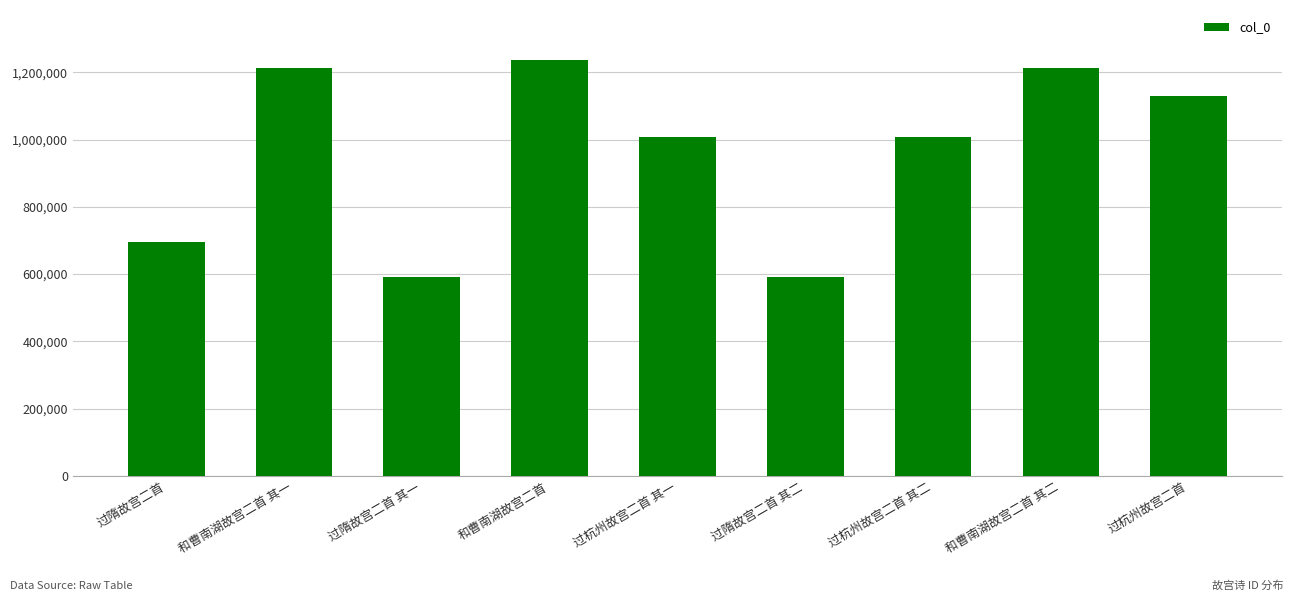

Approximately how many times larger is the value at 过隋故宫二首 其一 compared to 过杭州故宫二首?

0.5